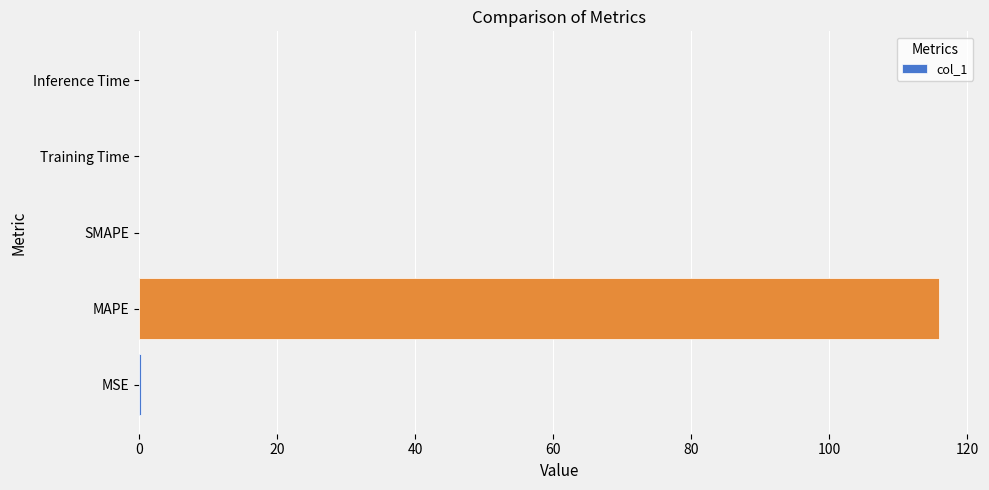

Is it true that the value at MAPE is 115.9?

True